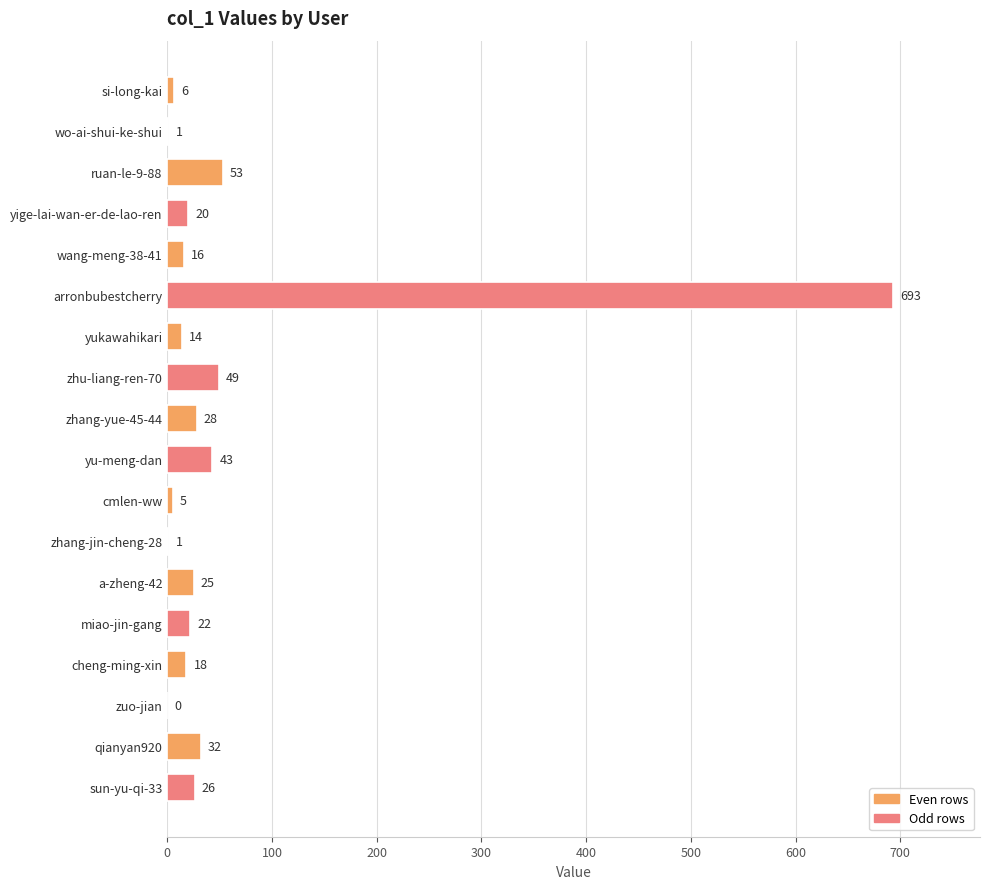

Read the value at qianyan920.

32